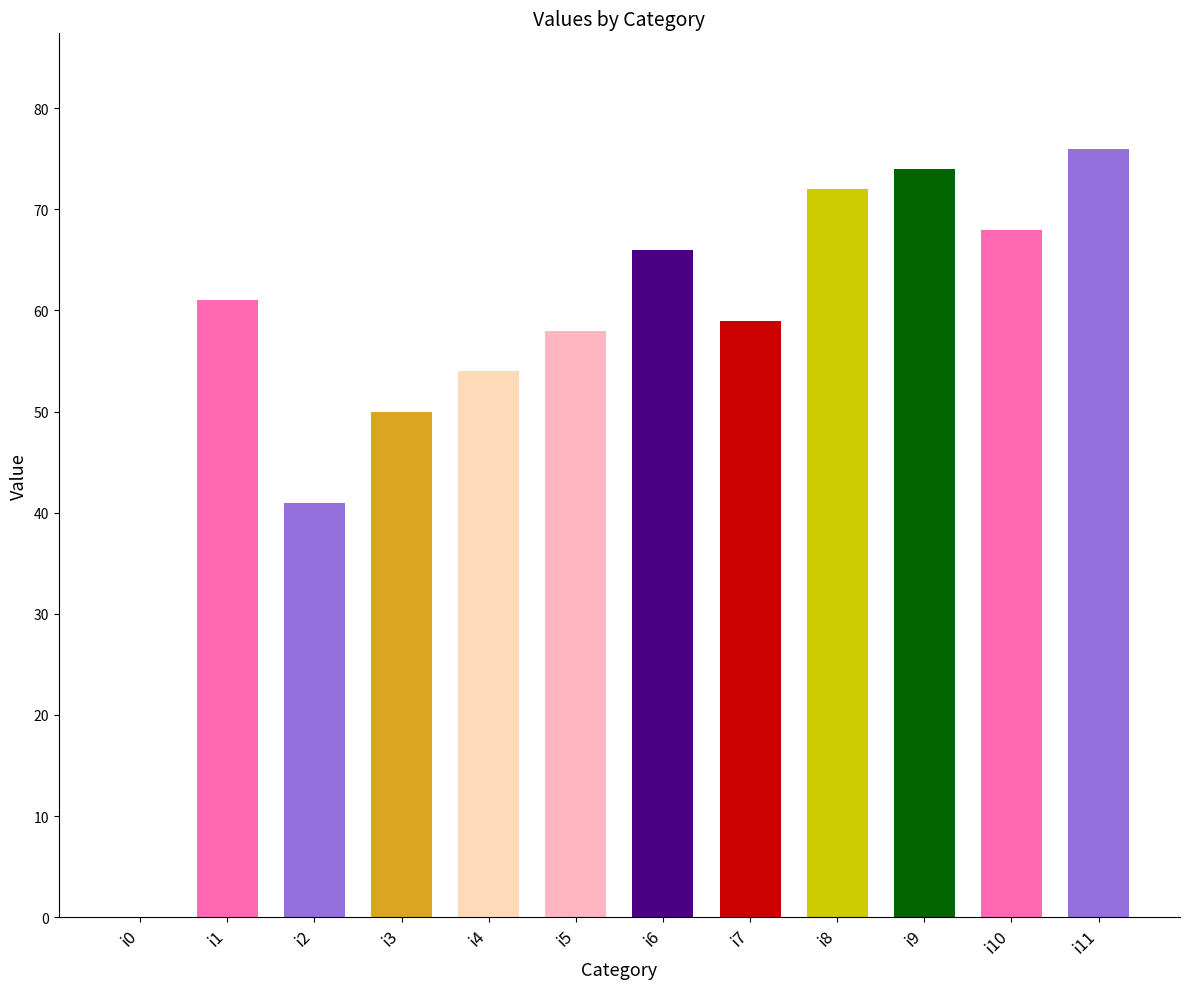

Rank the categories by value from lowest to highest.

i0, i2, i3, i4, i5, i7, i1, i6, i10, i8, i9, i11